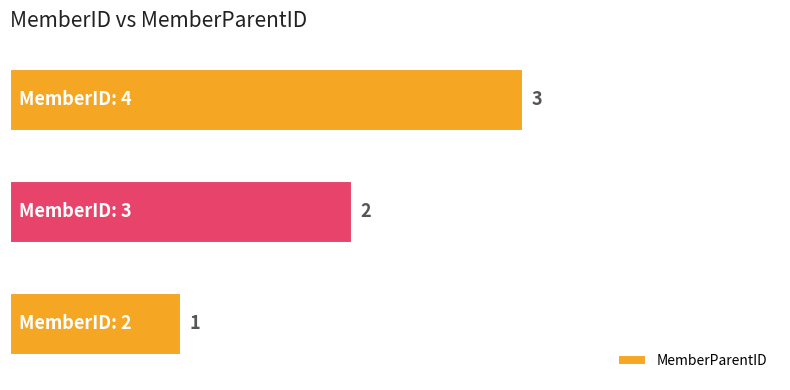

What is the sum of all values?

6